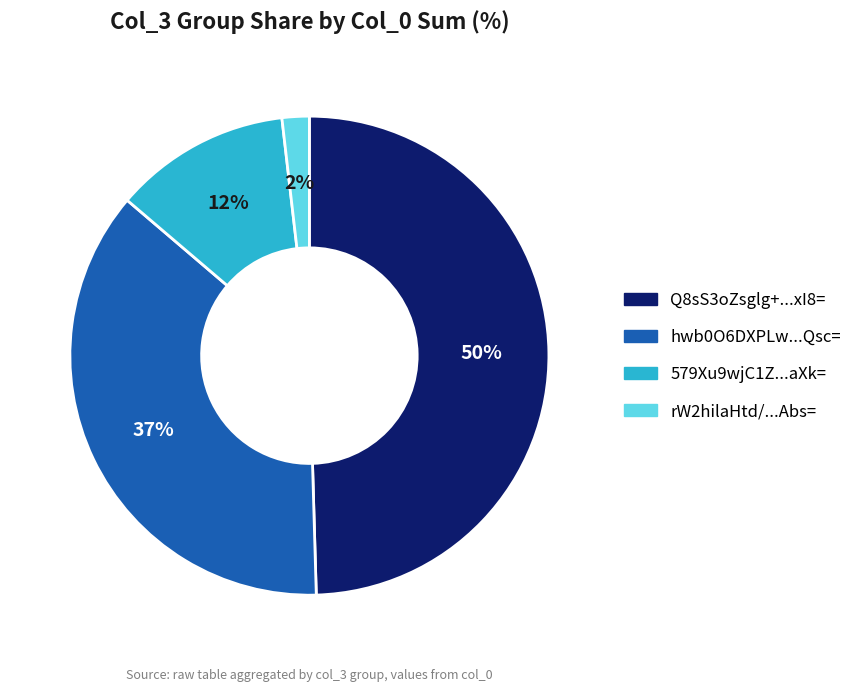

To the nearest percent, what is the average slice percentage?

25%